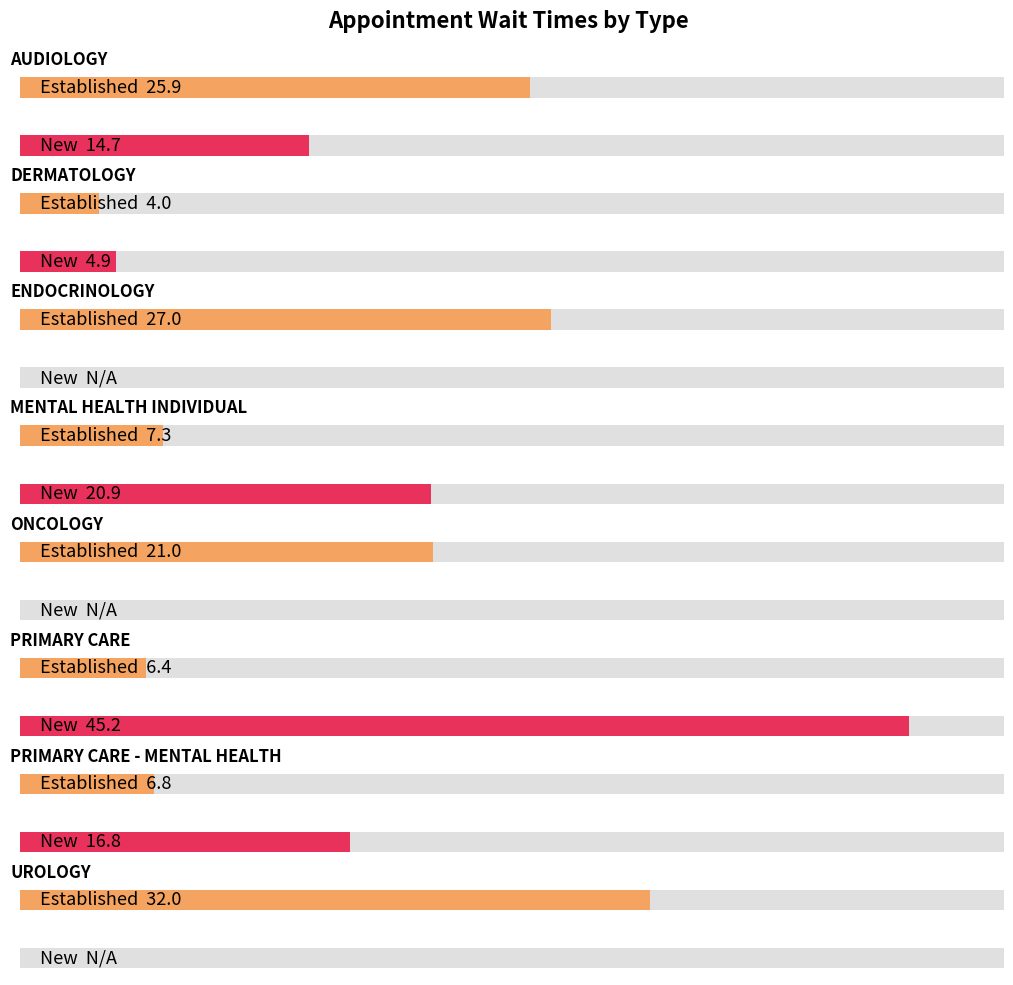

What is the difference between the second highest and minimum values?

23.0